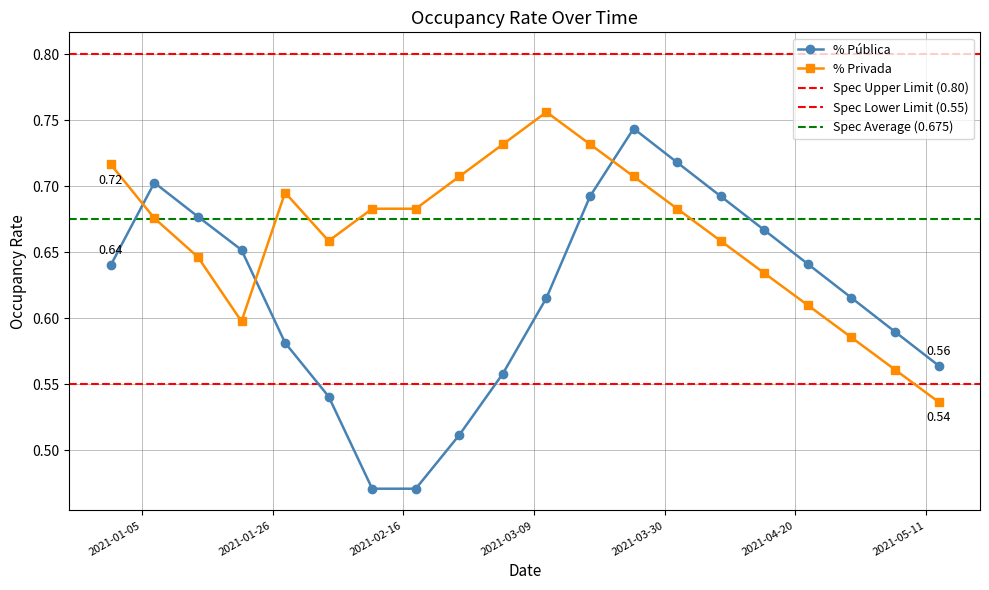

The value of % Privada at 2021-05-06 is 0.2. True or false?

False